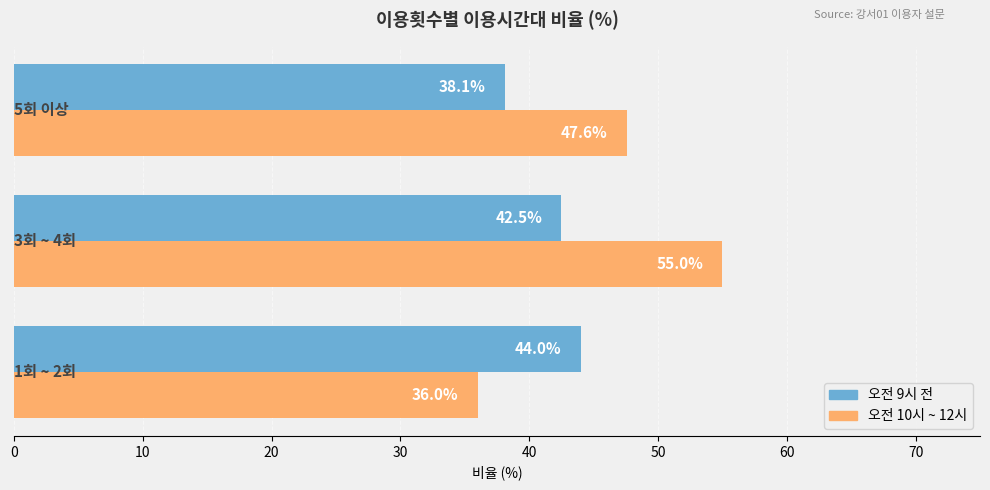

Rank the series by their maximum value, from highest to lowest.

오전 10시 ~ 12시, 오전 9시 전